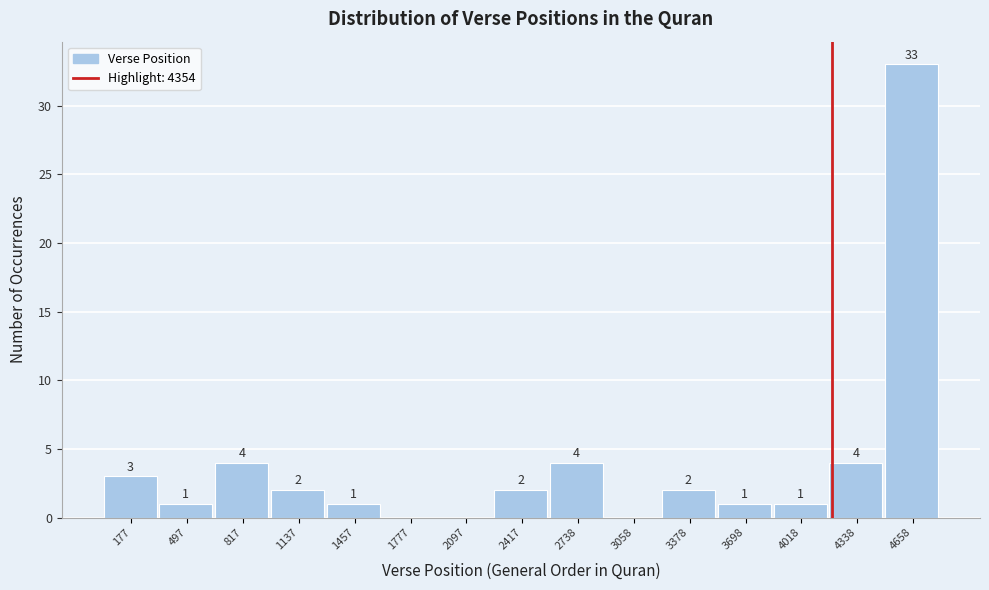

Reading right to left, list all the values displayed in this chart.

4658=33	4338=4	4018=1	3698=1	3378=2	3058=0	2738=4	2417=2	2097=0	1777=0	1457=1	1137=2	817=4	497=1	177=3